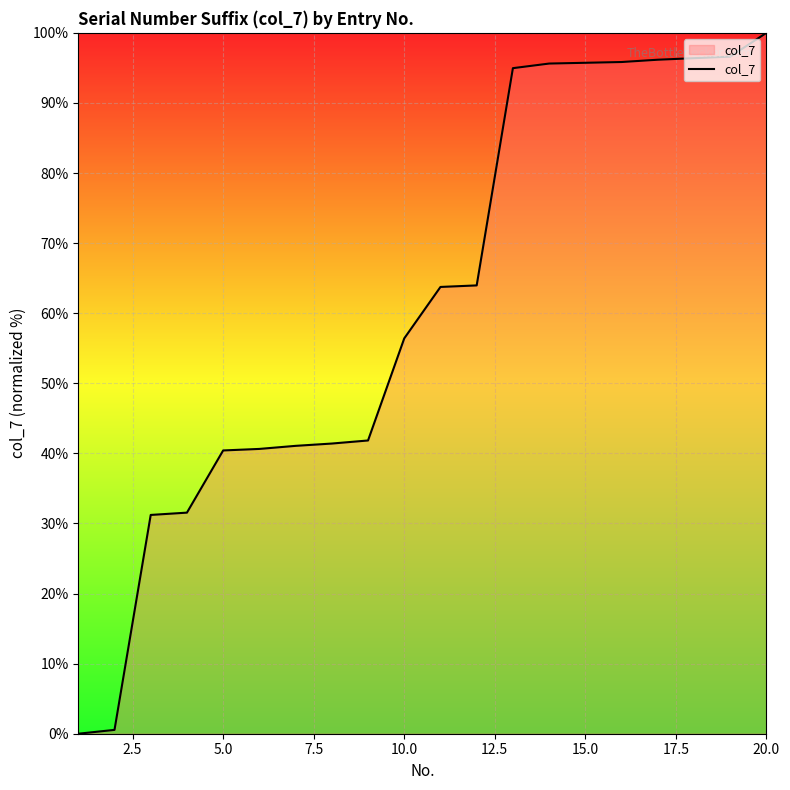

What is the difference between the maximum and minimum values?

100.0